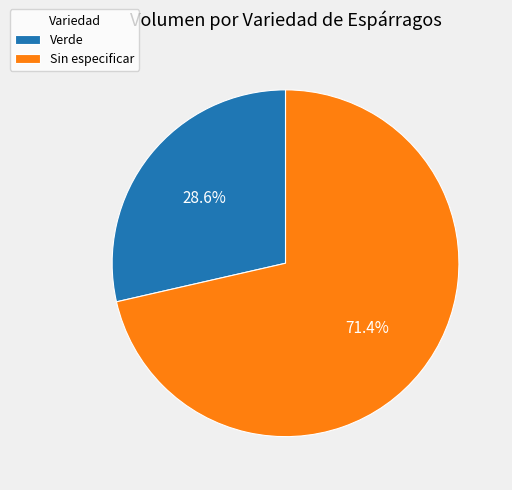

What is the largest slice in the pie chart?

Sin especificar